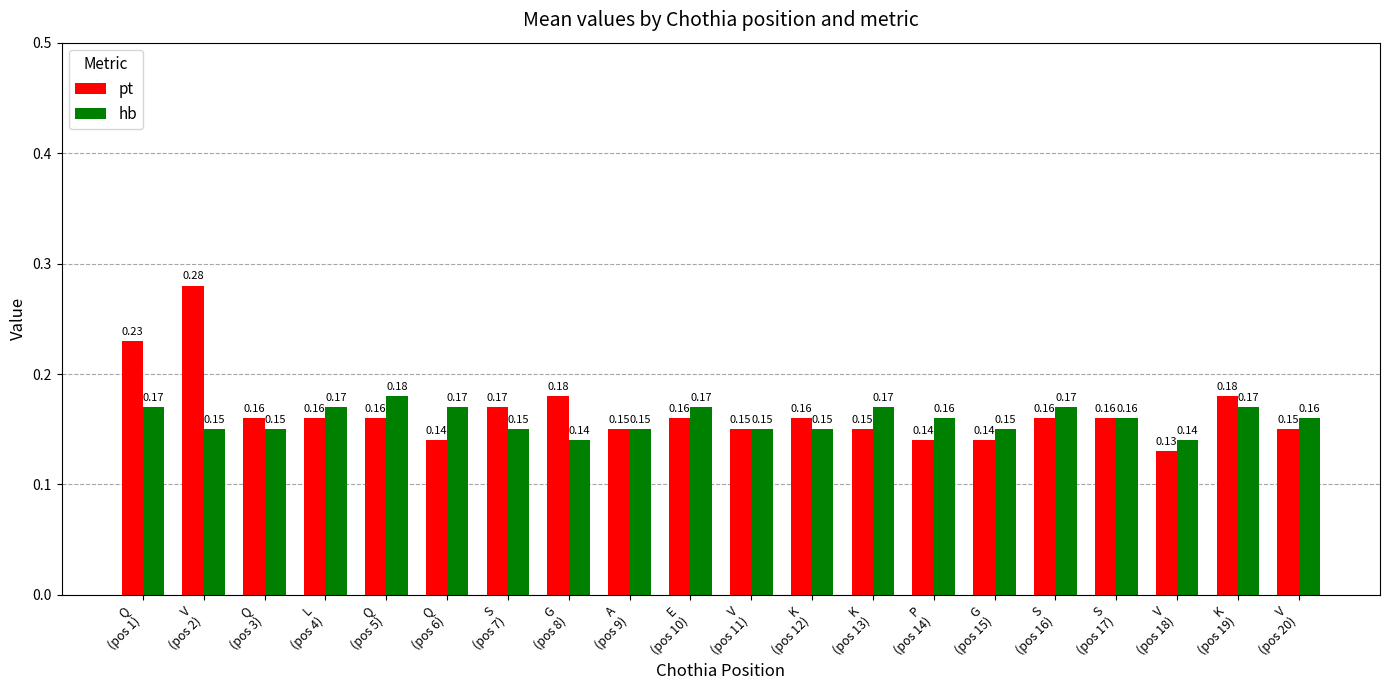

Does the chart contain stacked bars?

No